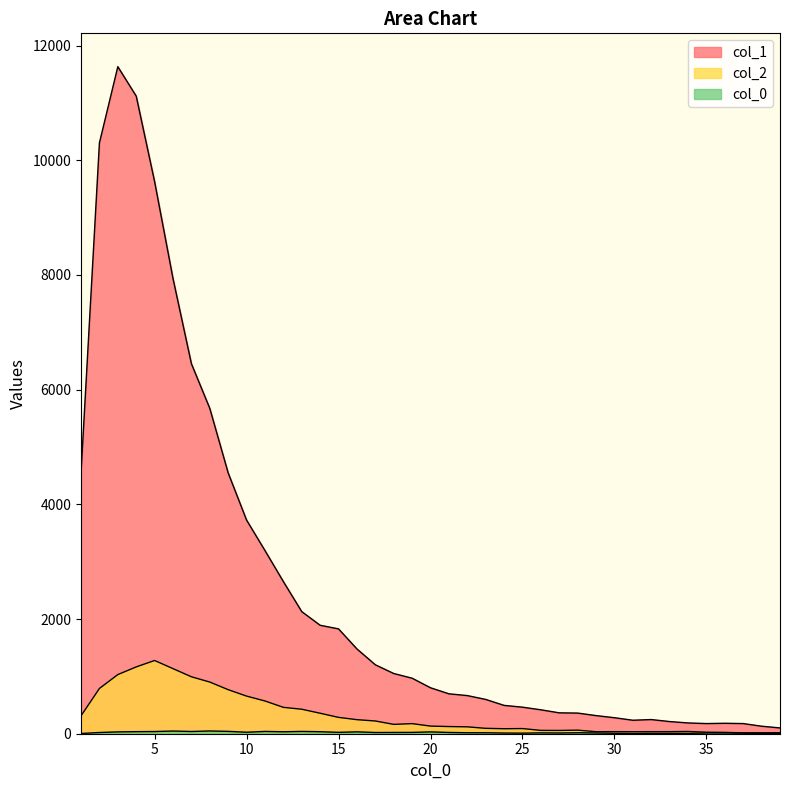

Reading left to right, list all the values displayed in this chart.

col_1: 4554	10303	11631	11118	9627	7937	6452	5673	4547	3725	3194	2653	2129	1891	1828	1478	1202	1050	968	801	696	665	598	494	463	417	364	360	316	279	235	247	212	188	177	182	177	131	101
col_2: 312	789	1031	1165	1277	1135	993	901	768	656	571	460	427	357	285	245	222	163	176	133	125	120	94	87	90	58	57	62	35	36	35	36	36	39	26	23	15	16	17
col_0: 4	21	32	36	38	47	39	48	41	26	40	34	40	35	24	33	21	22	23	32	22	17	17	12	10	15	13	17	13	8	5	8	7	6	13	13	9	7	5